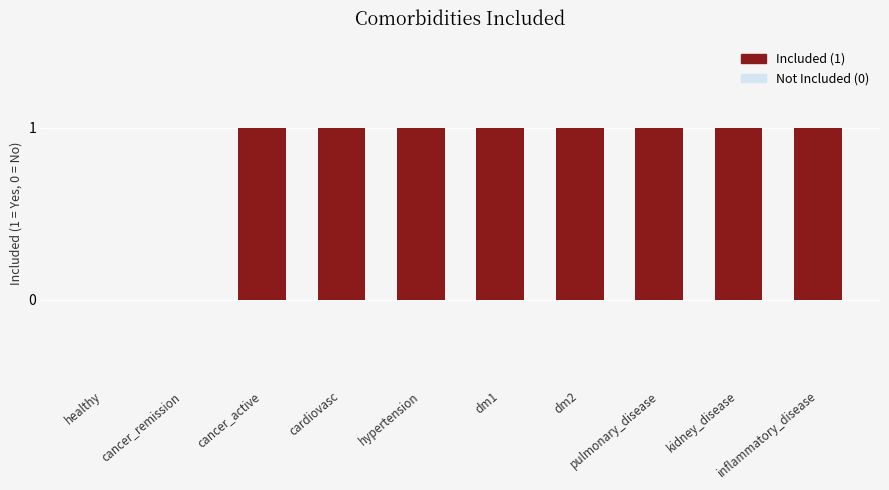

What is the sum of all values?

8